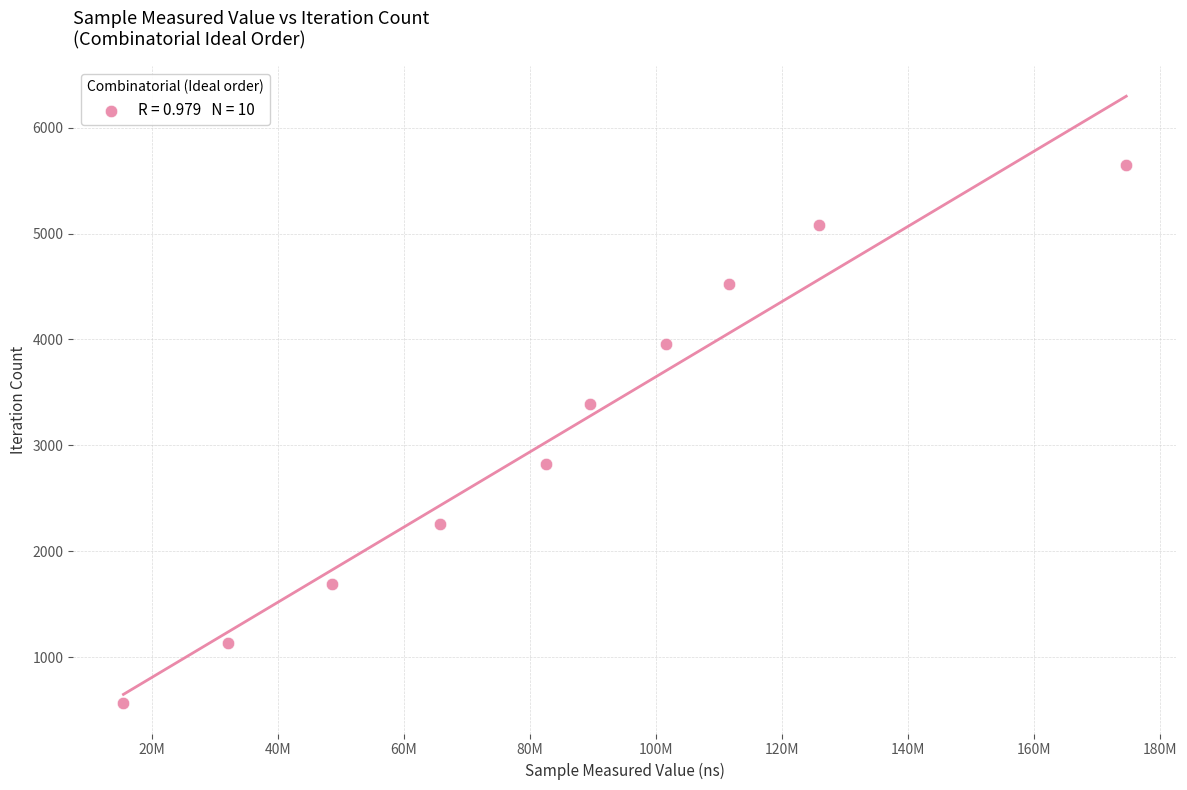

What is the range of Y values (max minus min)?

5085